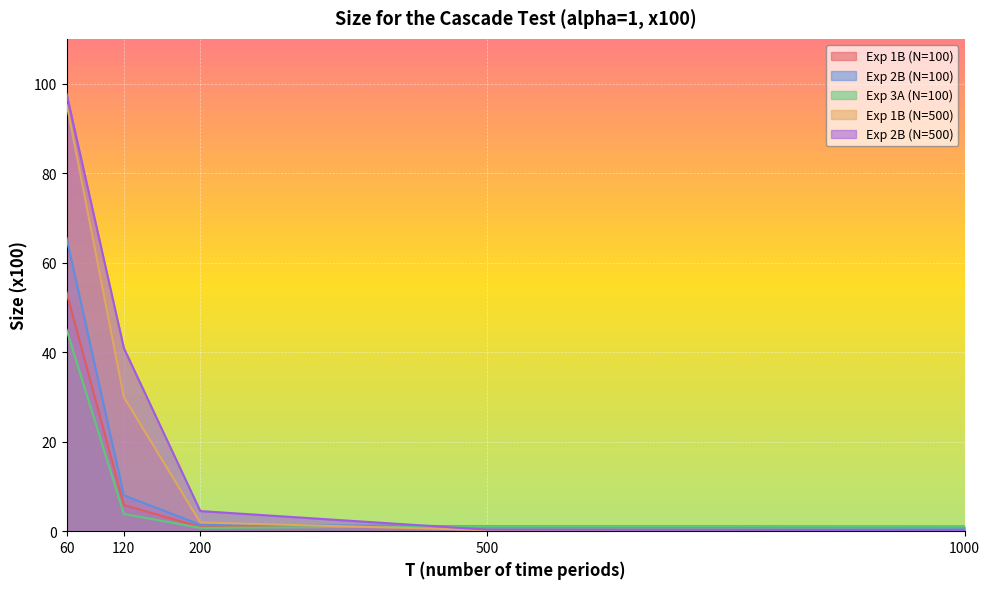

What is the lowest value of the Exp 3A (N=100) series?

0.8